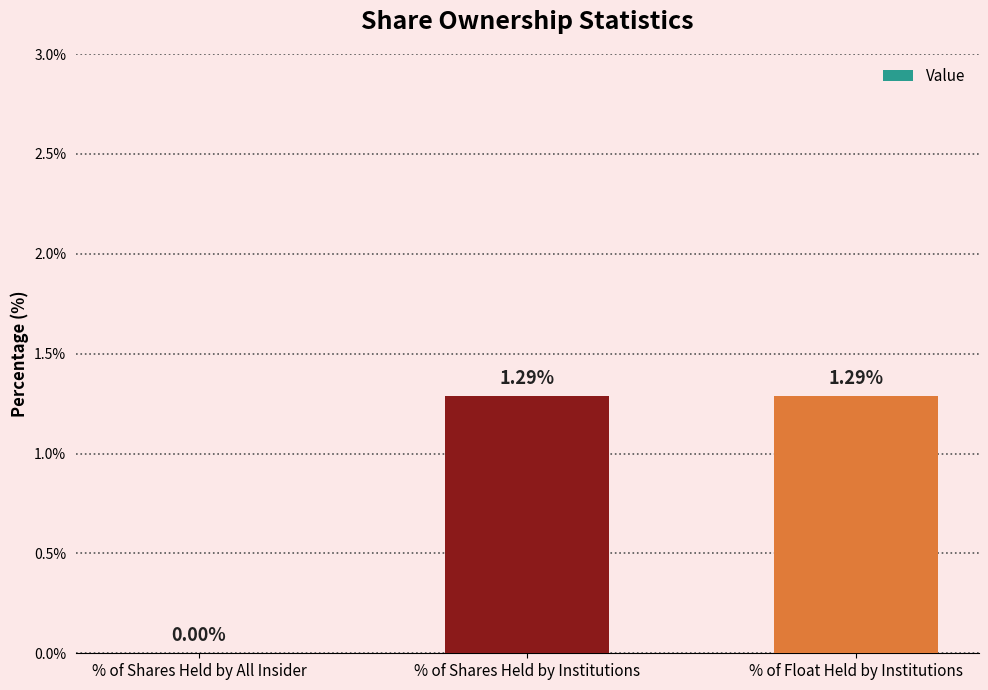

What is the change in value from % of Shares Held by All Insider to % of Float Held by Institutions?

+1.3